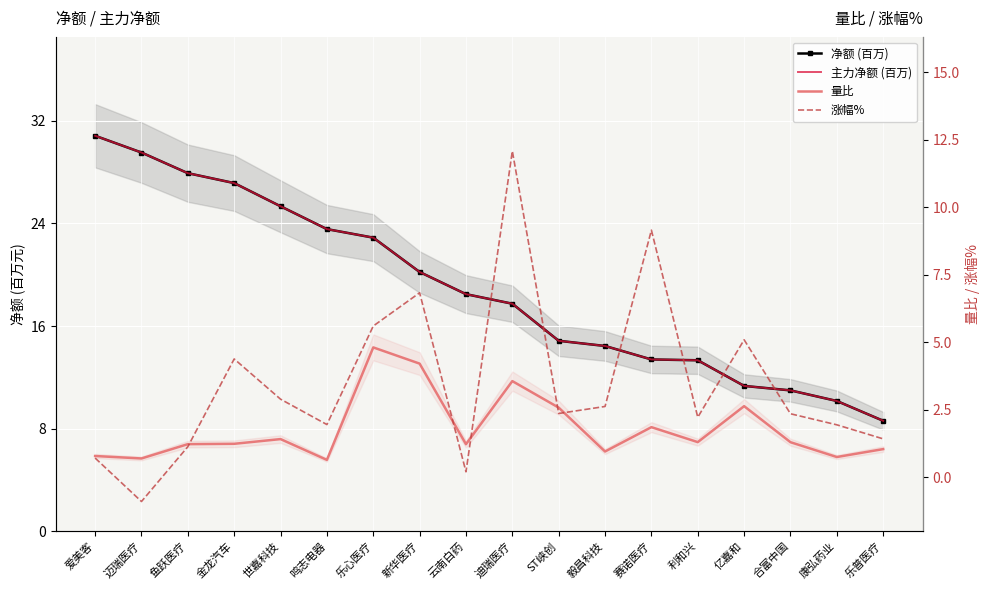

Reading left to right, extract all data points from this chart.

净额 (百万): 爱美客=30.8	迈瑞医疗=29.5	鱼跃医疗=27.9	金龙汽车=27.1	世嘉科技=25.3	鸣志电器=23.6	乐心医疗=22.9	新华医疗=20.2	云南白药=18.5	迪瑞医疗=17.7	ST峡创=14.9	毅昌科技=14.4	赛诺医疗=13.4	利和兴=13.3	亿嘉和=11.3	合富中国=11.0	康弘药业=10.2	乐普医疗=8.6
主力净额 (百万): 爱美客=30.8	迈瑞医疗=29.5	鱼跃医疗=27.9	金龙汽车=27.1	世嘉科技=25.3	鸣志电器=23.6	乐心医疗=22.9	新华医疗=20.2	云南白药=18.5	迪瑞医疗=17.7	ST峡创=14.9	毅昌科技=14.4	赛诺医疗=13.4	利和兴=13.3	亿嘉和=11.3	合富中国=11.0	康弘药业=10.2	乐普医疗=8.6
量比: 爱美客=0.8	迈瑞医疗=0.7	鱼跃医疗=1.2	金龙汽车=1.2	世嘉科技=1.4	鸣志电器=0.6	乐心医疗=4.8	新华医疗=4.2	云南白药=1.2	迪瑞医疗=3.6	ST峡创=2.6	毅昌科技=1.0	赛诺医疗=1.9	利和兴=1.3	亿嘉和=2.6	合富中国=1.3	康弘药业=0.7	乐普医疗=1.0
涨幅%: 爱美客=0.7	迈瑞医疗=-0.9	鱼跃医疗=1.1	金龙汽车=4.4	世嘉科技=2.9	鸣志电器=1.9	乐心医疗=5.6	新华医疗=6.8	云南白药=0.2	迪瑞医疗=12.1	ST峡创=2.4	毅昌科技=2.6	赛诺医疗=9.2	利和兴=2.2	亿嘉和=5.1	合富中国=2.4	康弘药业=1.9	乐普医疗=1.4